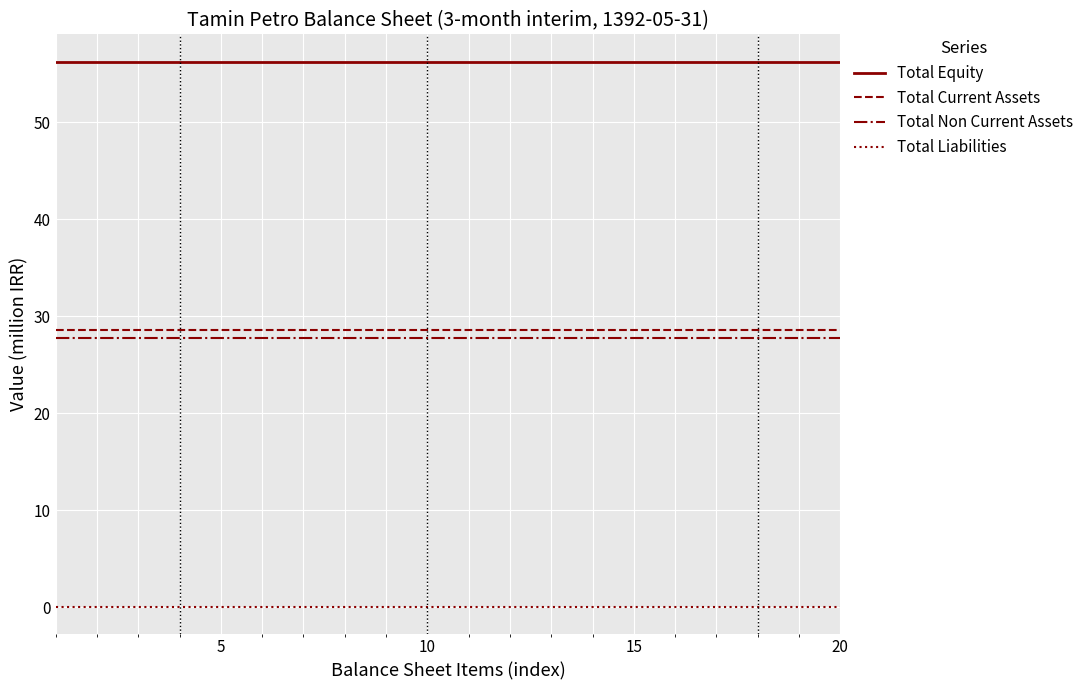

True or false: Total Equity and Total Current Assets cross at least once.

False